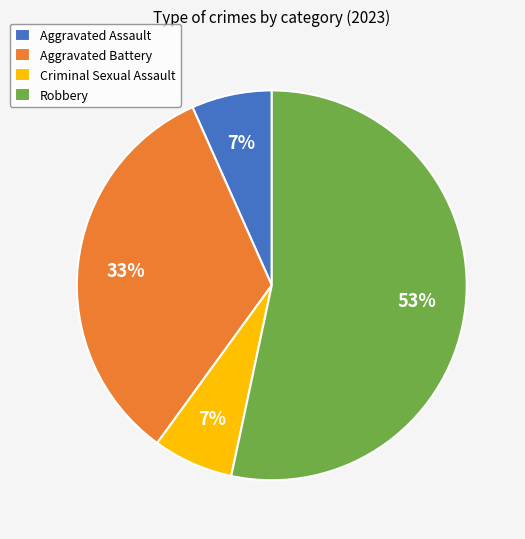

Is the sum of Aggravated Assault and Criminal Sexual Assault greater than half?

No